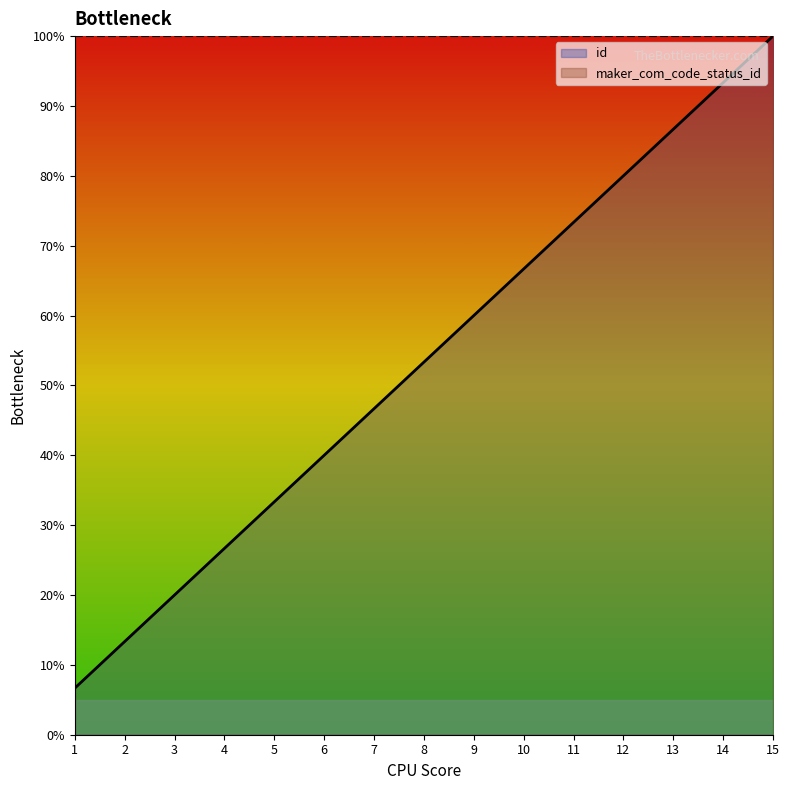

The value at 2 is 2.7. True or false?

False